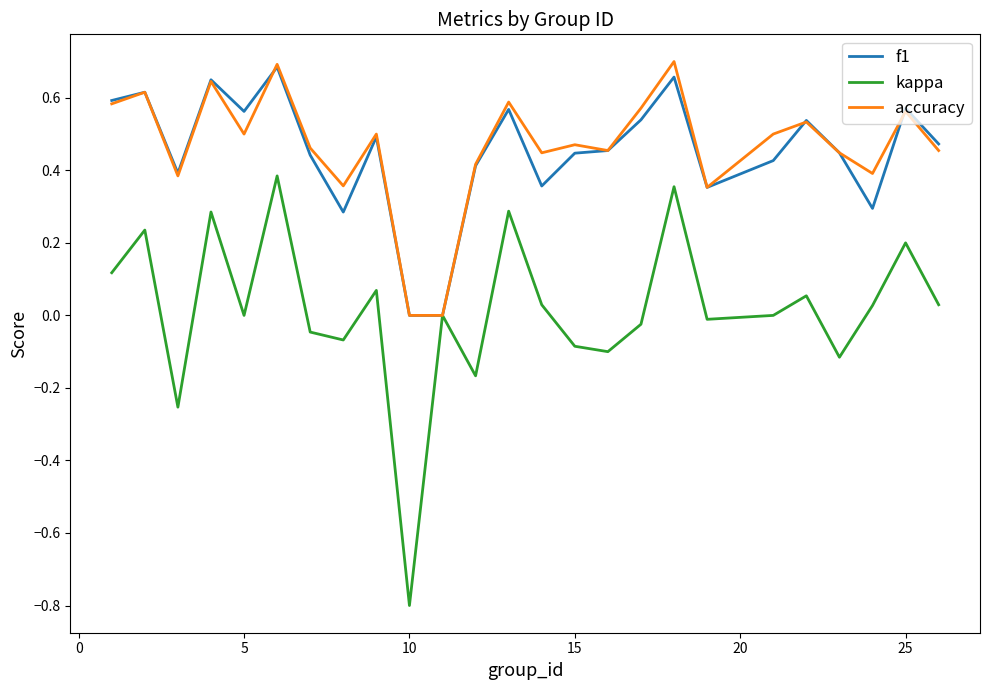

How many lines are shown in the chart?

3